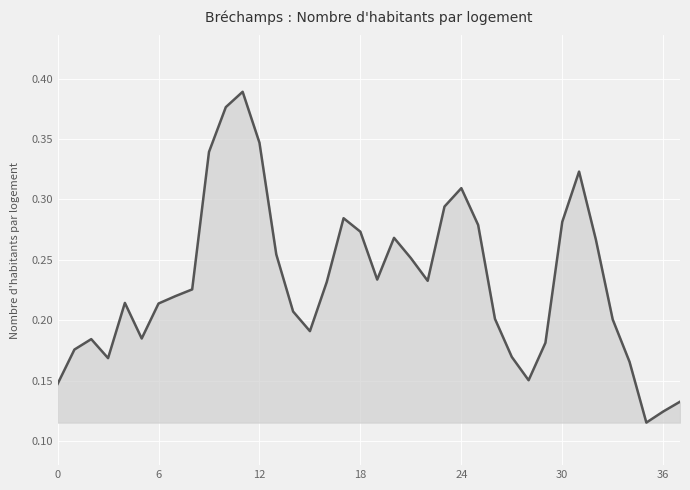

How many lines are shown in the chart?

1